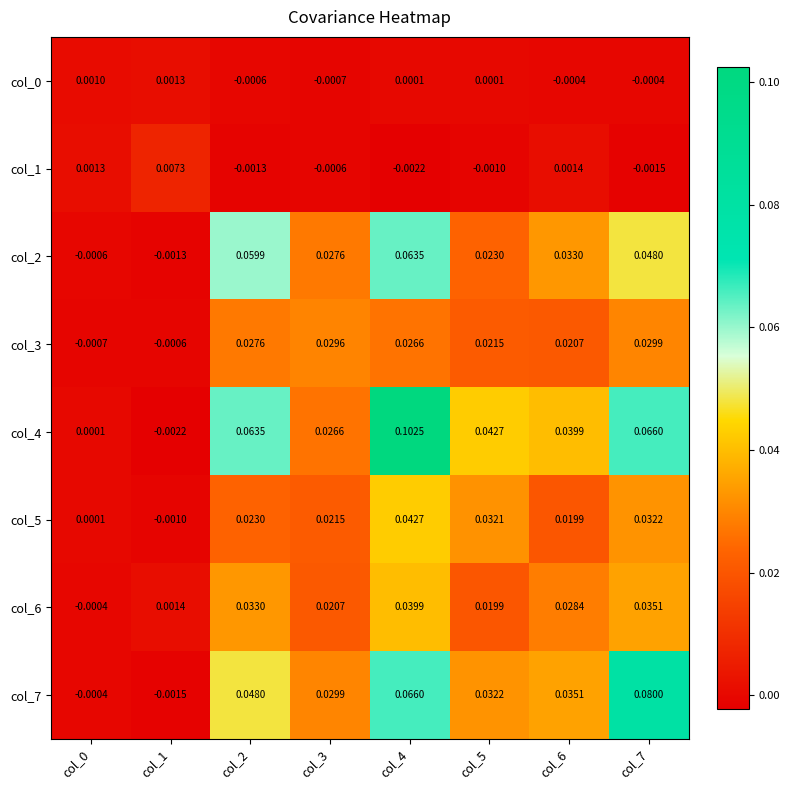

How many data points in col_1 are above 0?

3